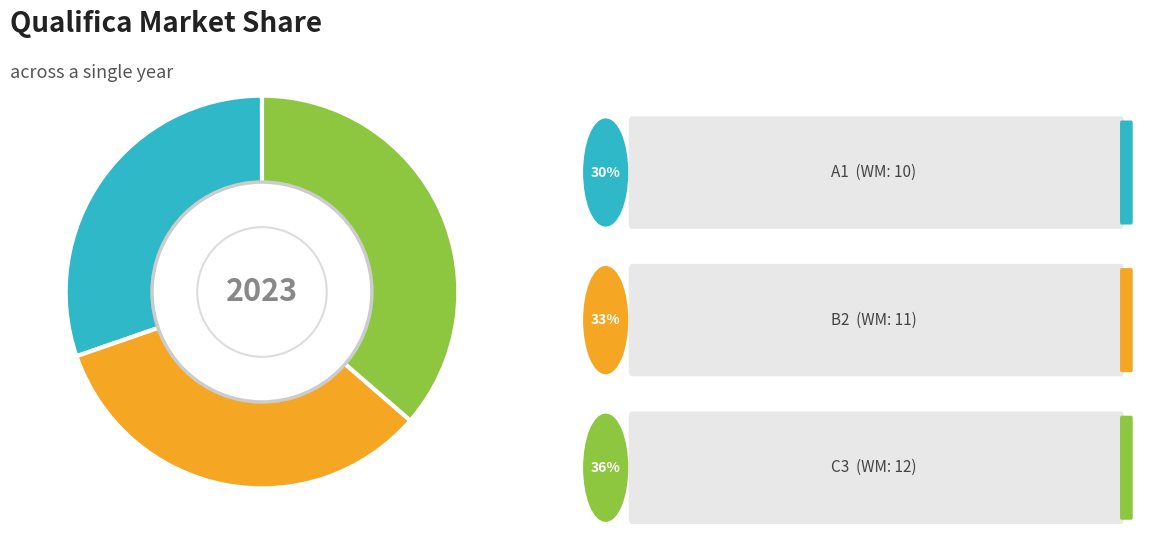

The B2 slice represents 33% of the pie. True or false?

True